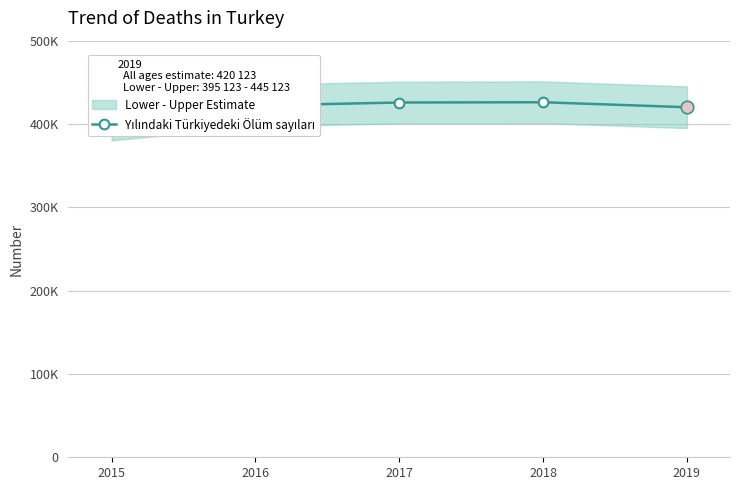

Does the chart have visible grid lines?

Yes